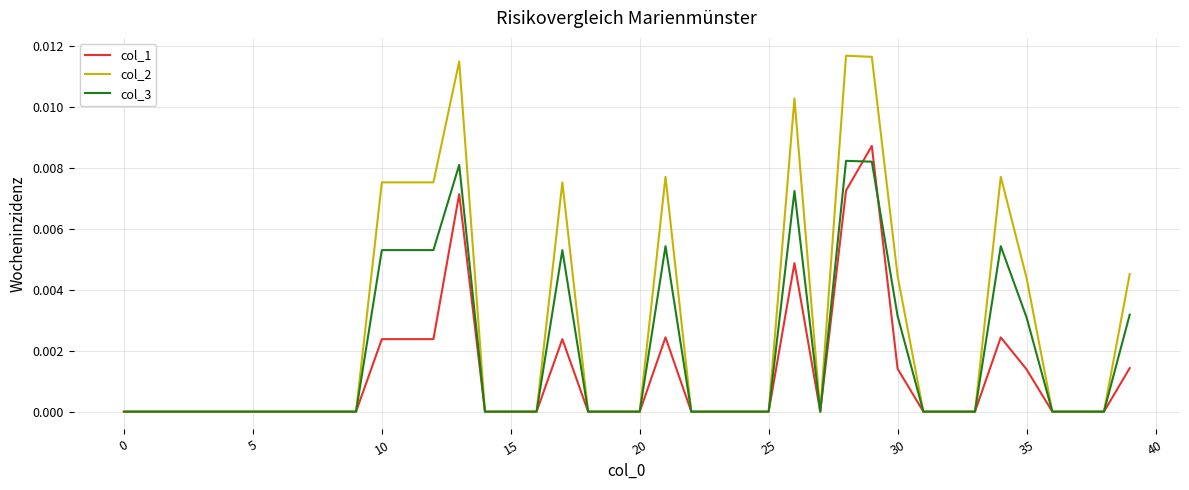

Which series has the largest total across all categories?

col_2